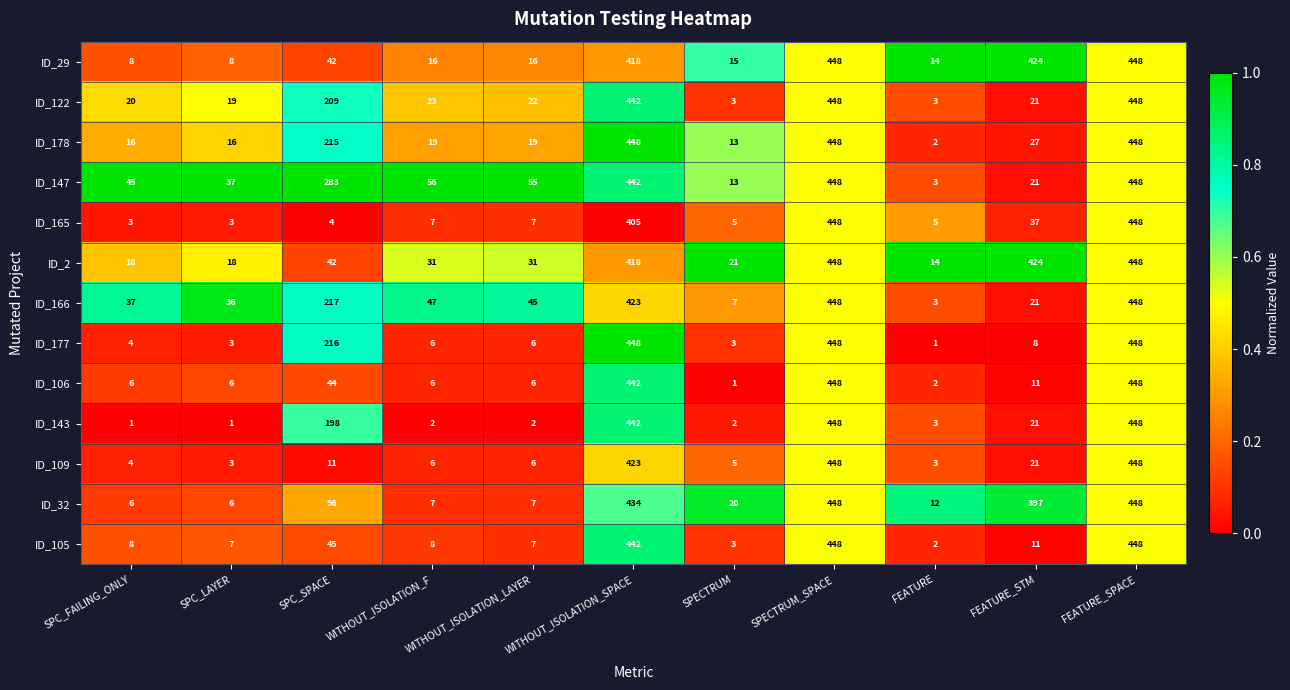

What is the sum of all ID_106 values?

1420